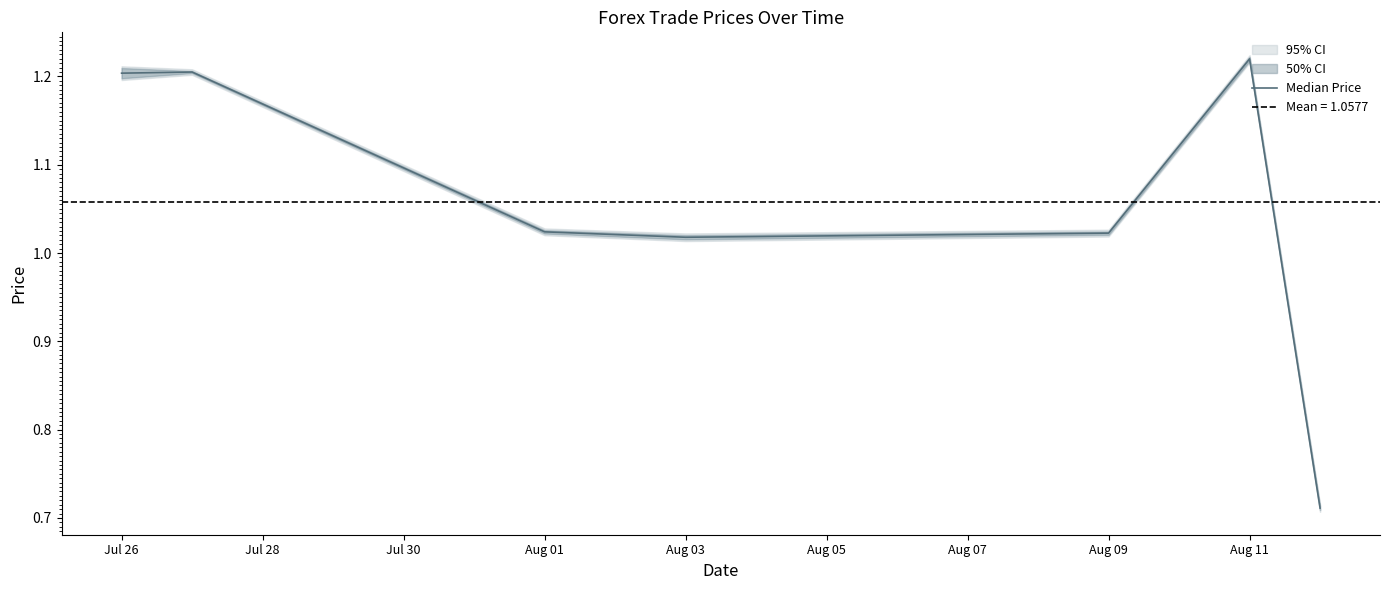

Where does the data first go above 1?

Jul 26